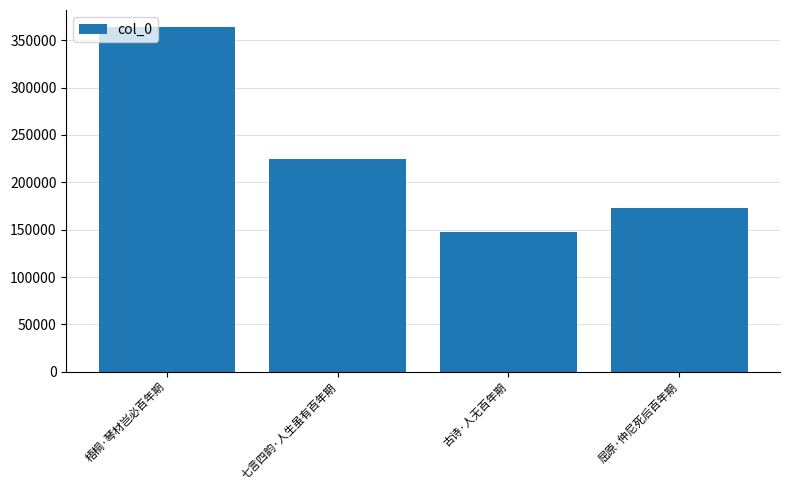

What is the sum of all values?

909627